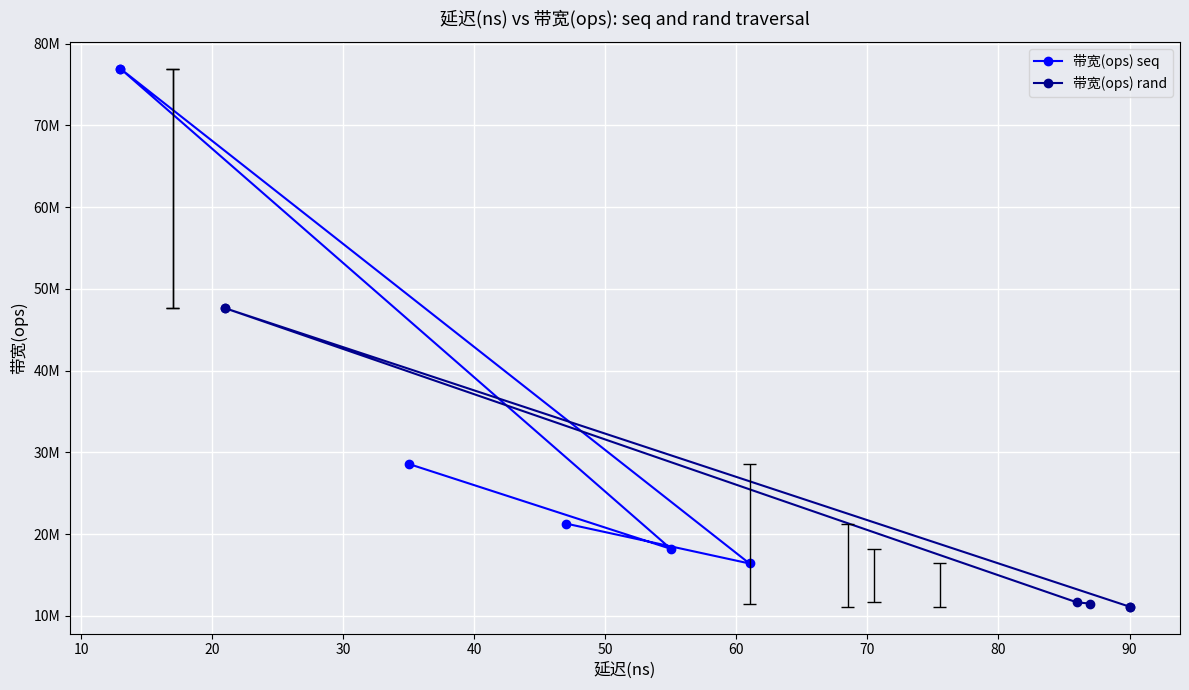

Is the value of 带宽(ops) rand at 10 greater than the value of 带宽(ops) seq at 20?

No